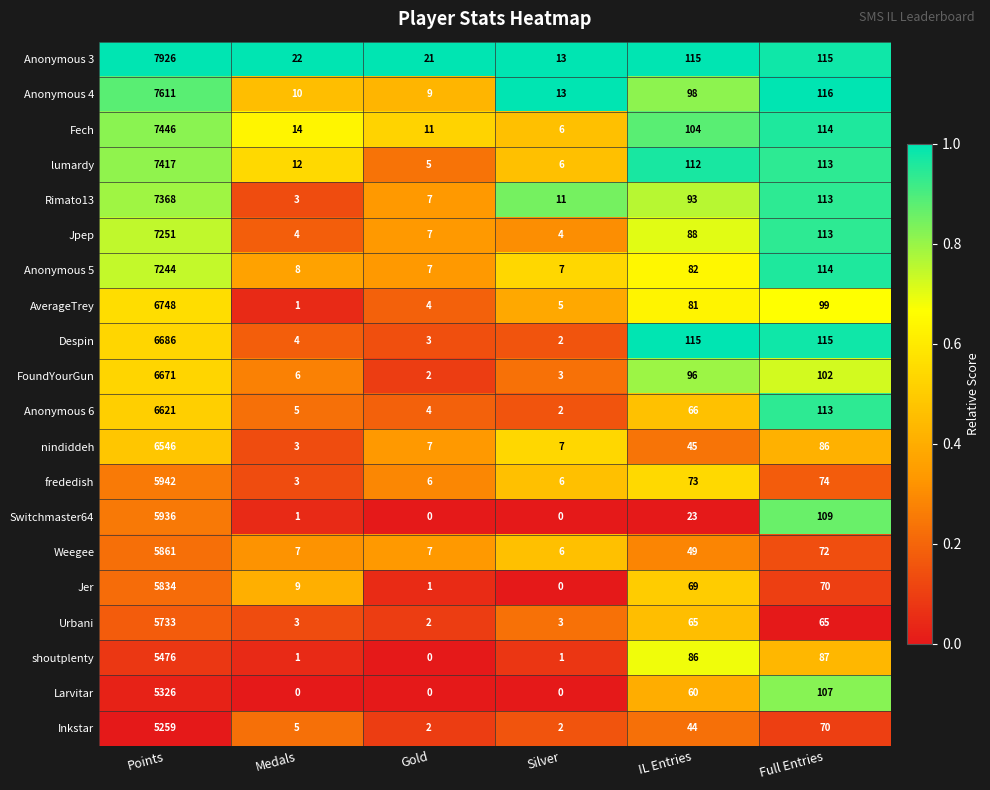

Which series has the largest range (max minus min)?

Anonymous 3